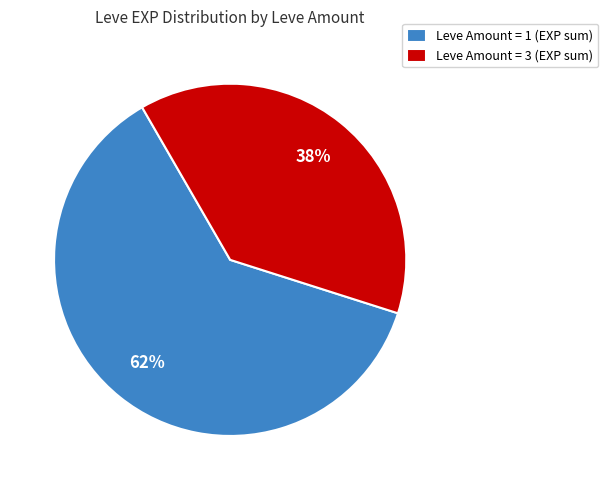

Combined, do Leve Amount = 3 (EXP sum) and Leve Amount = 1 (EXP sum) account for over 50%?

Yes